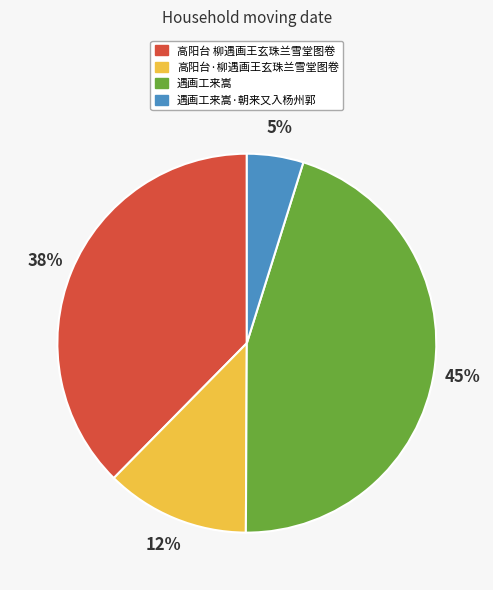

Count the number of slices in the pie.

4